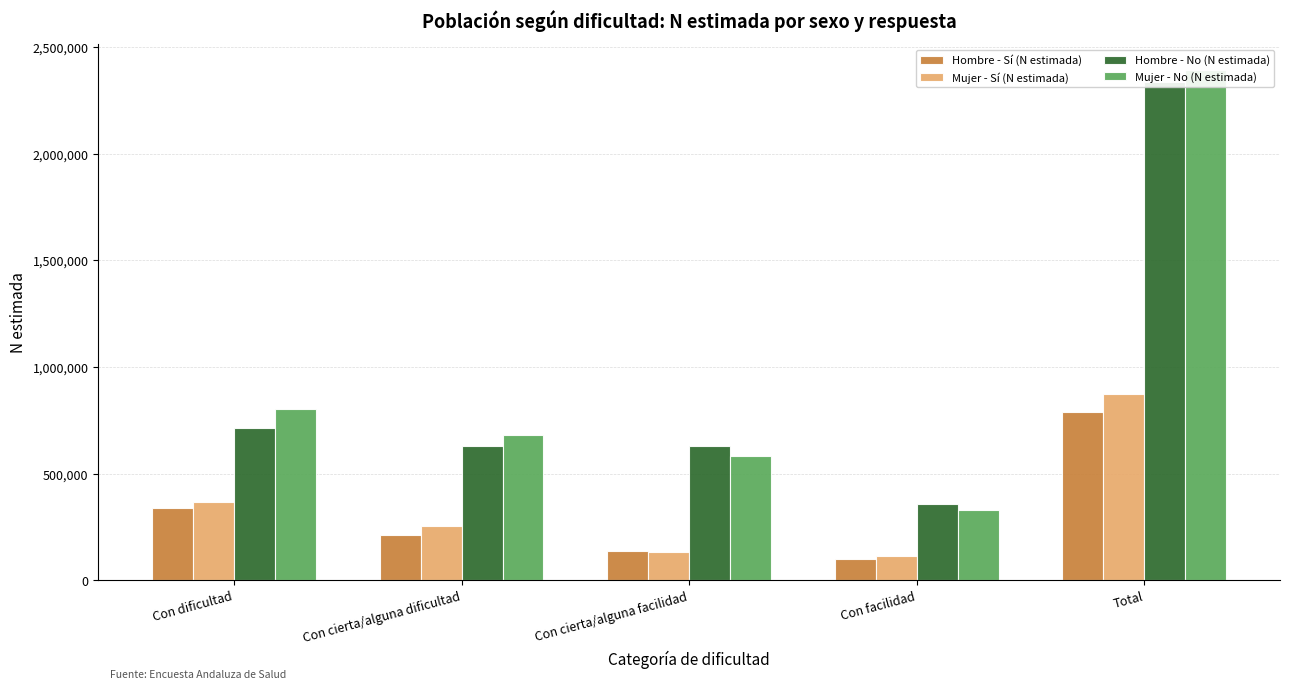

List the labels in order of Hombre - No (N estimada) value, smallest first.

Con facilidad, Con cierta/alguna dificultad, Con cierta/alguna facilidad, Con dificultad, Total